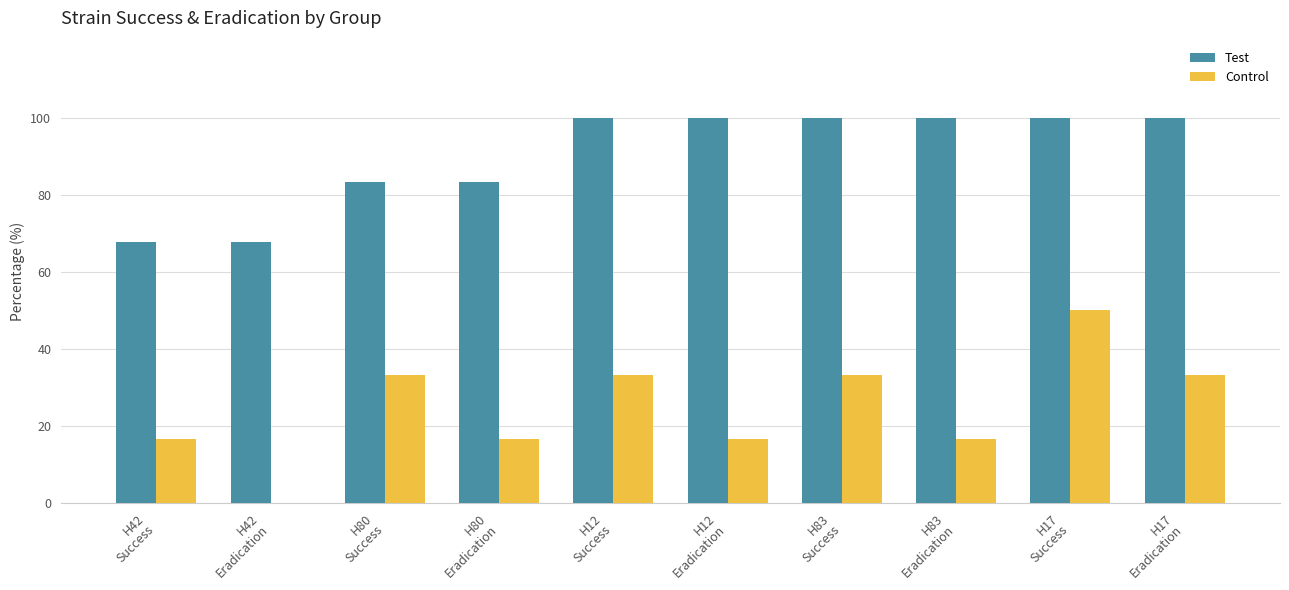

Which series has the largest range (max minus min)?

Control